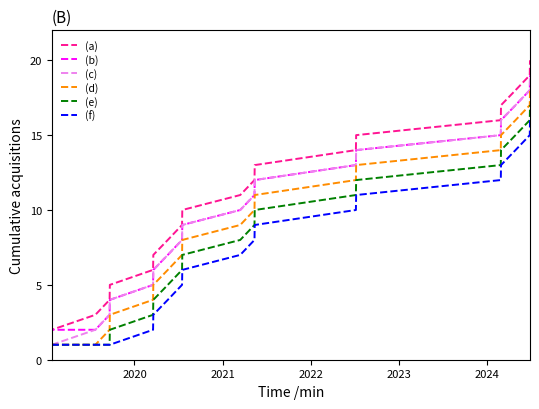

Which series has the largest total across all categories?

(a)